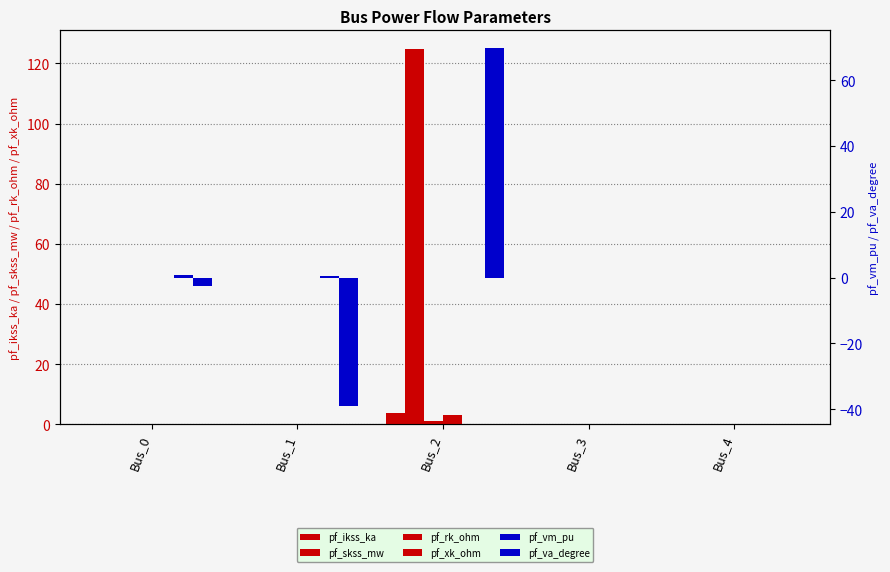

At Bus_3, list the series in order from smallest to largest.

pf_ikss_ka, pf_skss_mw, pf_rk_ohm, pf_xk_ohm, pf_vm_pu, pf_va_degree